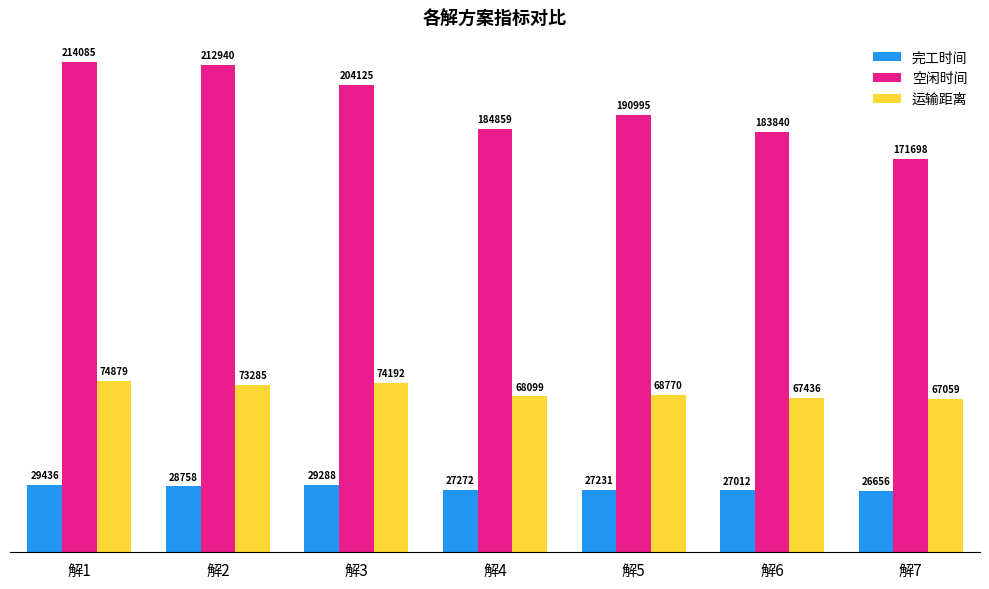

What value does the 完工时间 series have at 解2?

28758.3